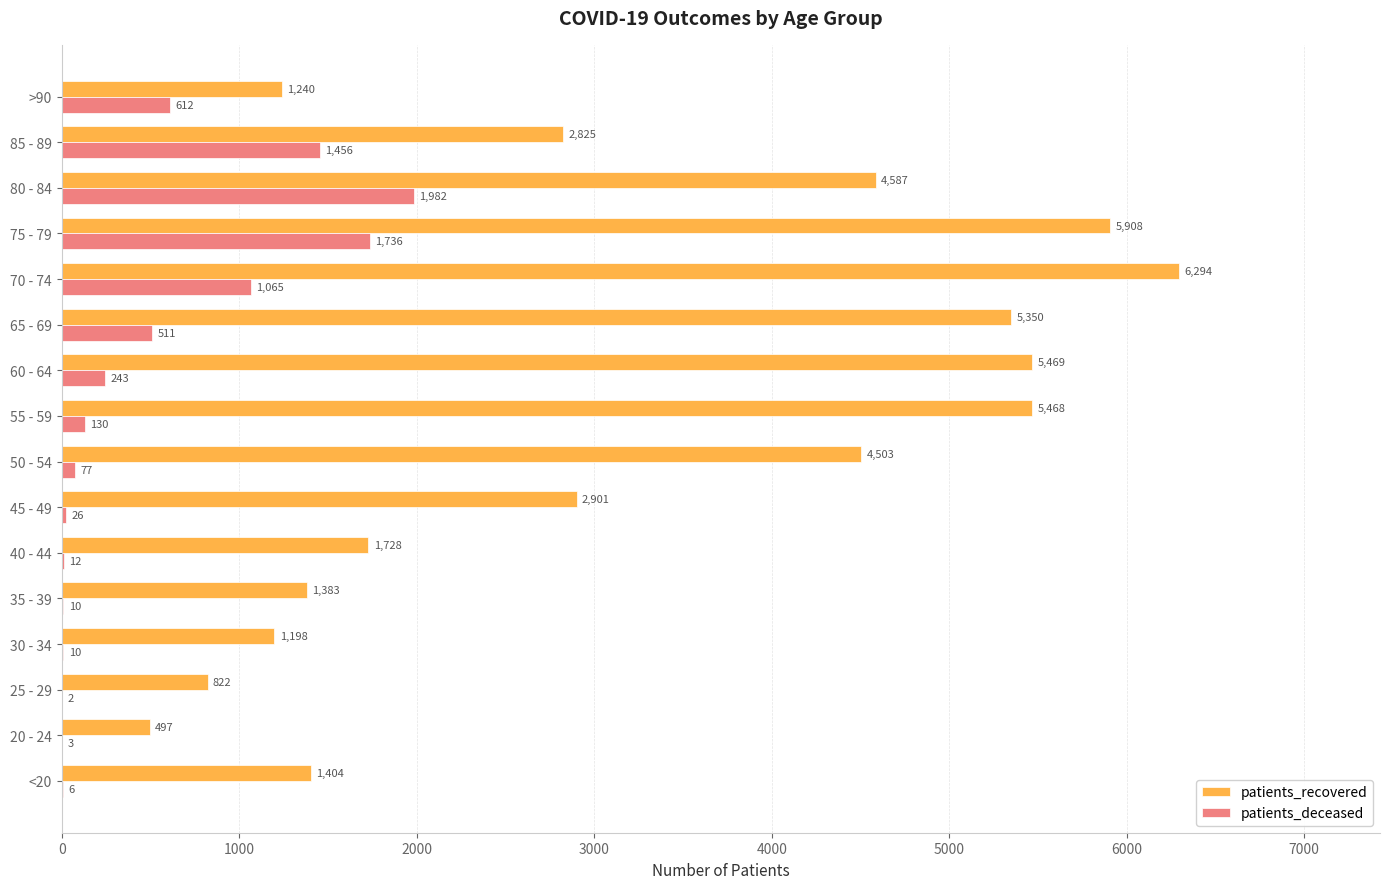

Which series changed the most between 30 - 34 and 60 - 64?

patients_recovered